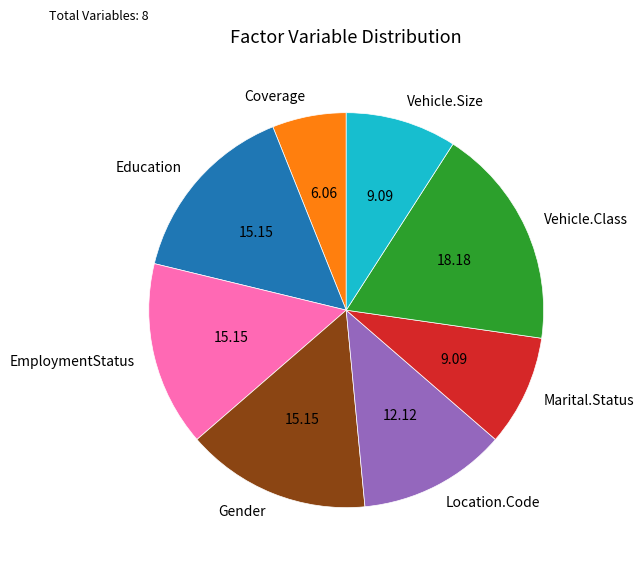

How many slices are in this pie chart?

8